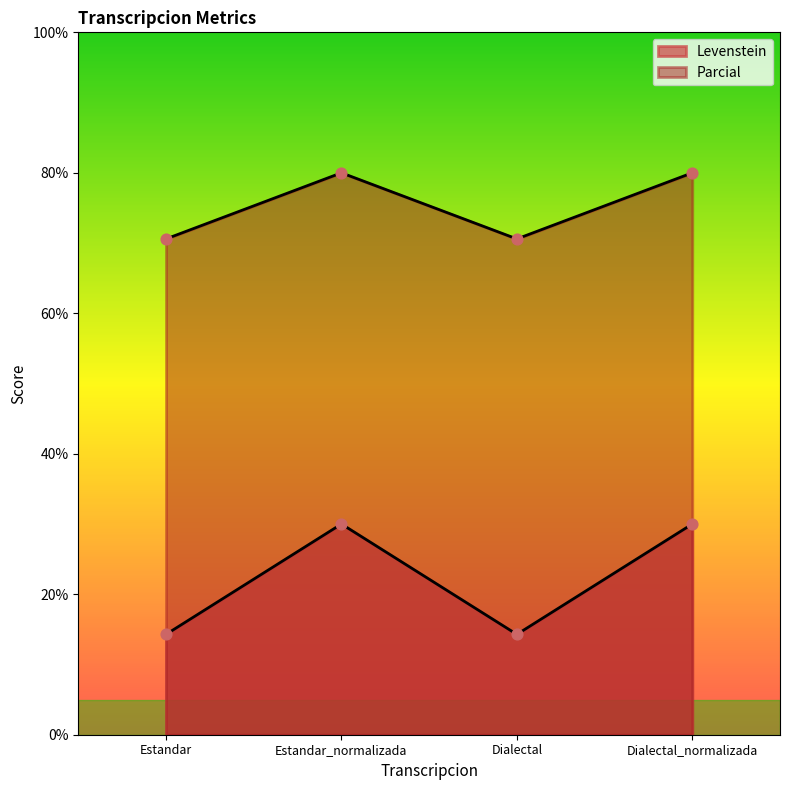

Which series contains the lowest Y value?

Levenstein